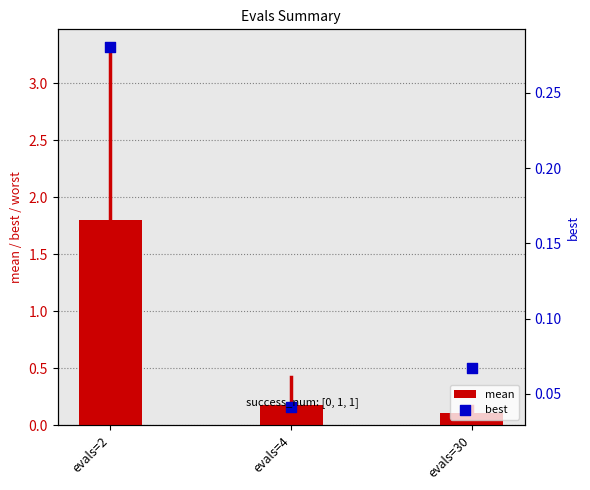

At how many categories does at least one series exceed 0?

3